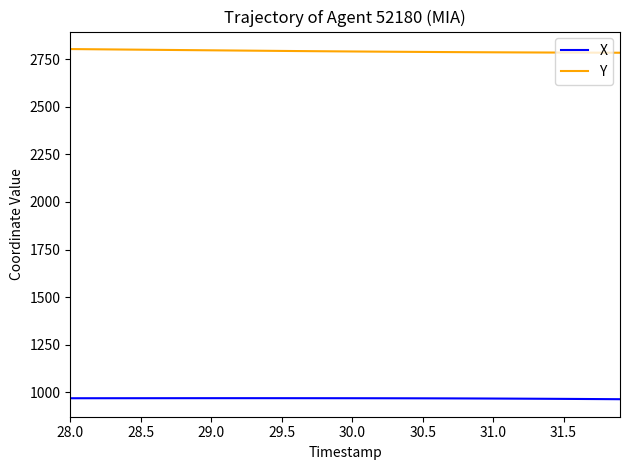

Which series has the largest total across all categories?

Y